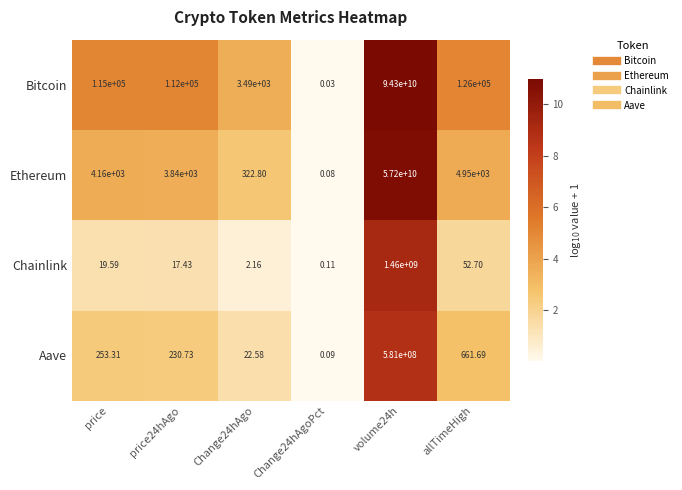

Is the value of Aave at allTimeHigh greater than the value of Bitcoin at price24hAgo?

No